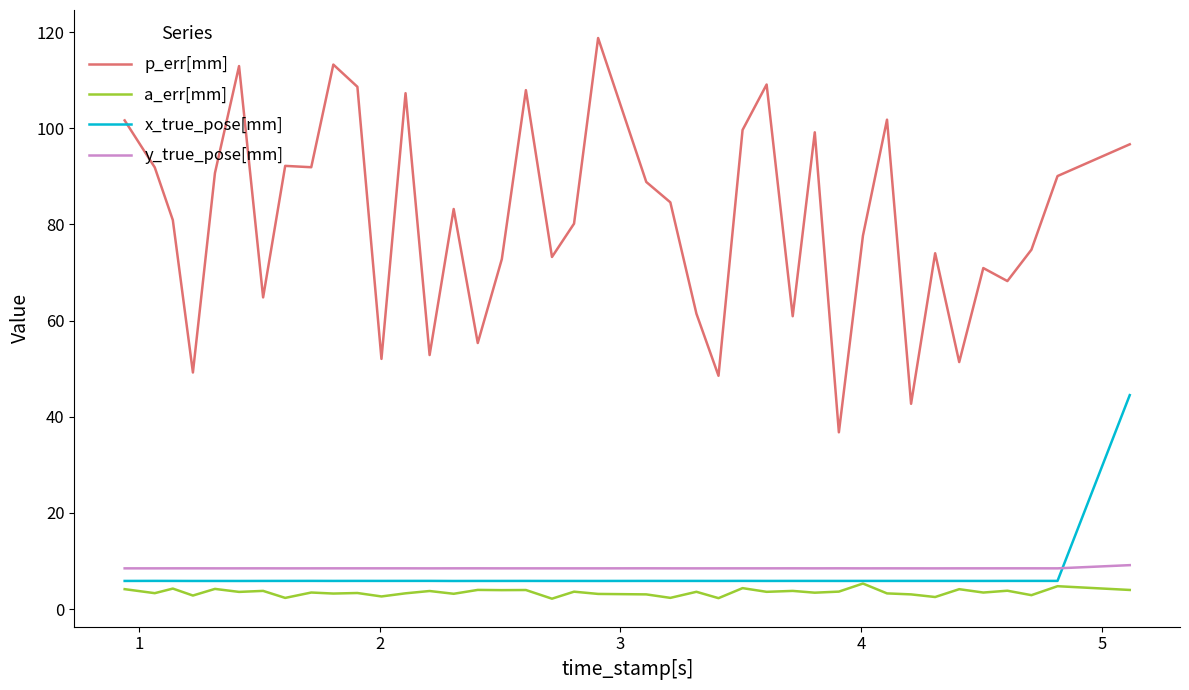

At how many categories does at least one series exceed 86?

18